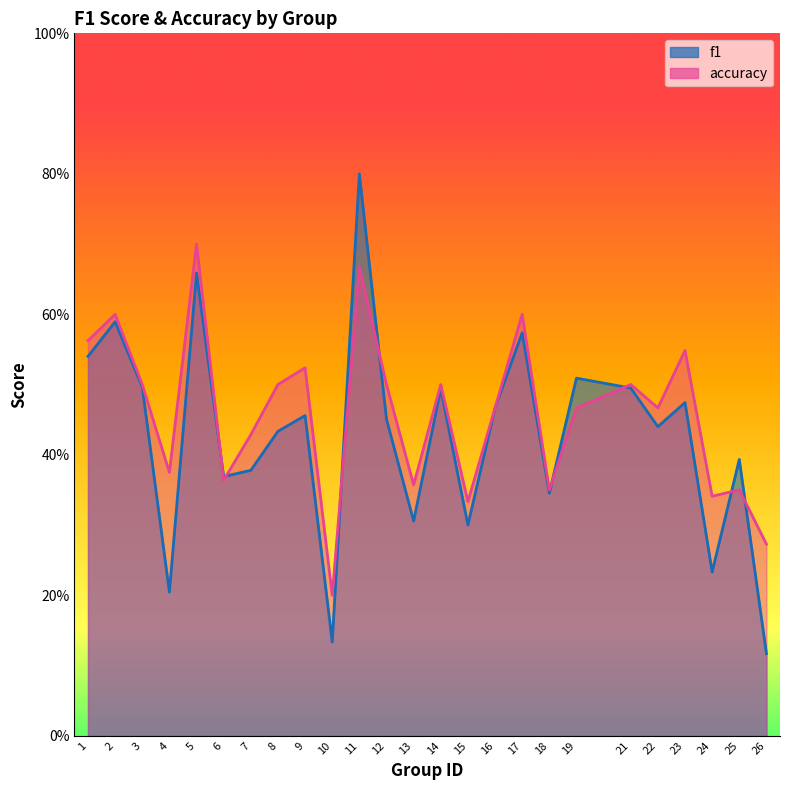

How many intersections are there between accuracy and f1?

8